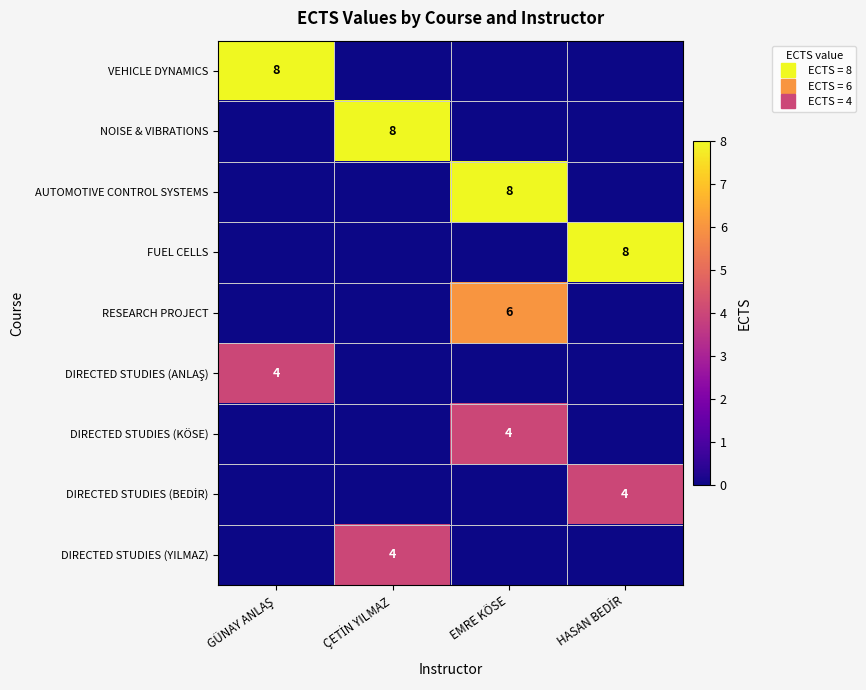

What is the greatest value displayed?

8